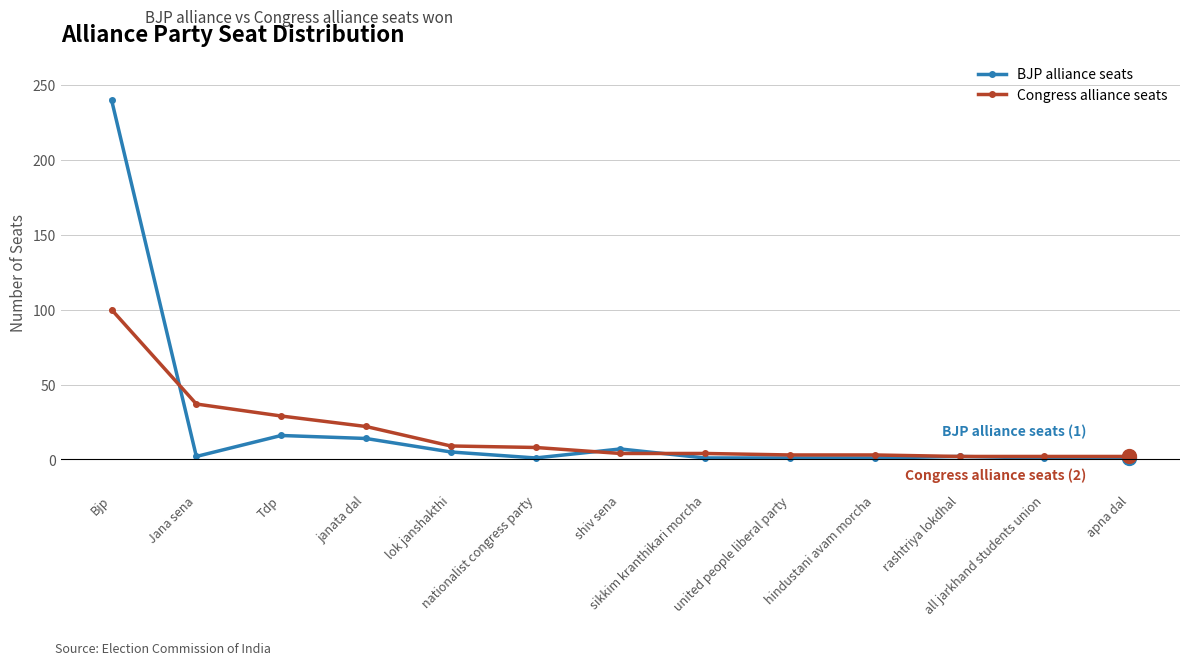

What is the greatest value displayed?

240